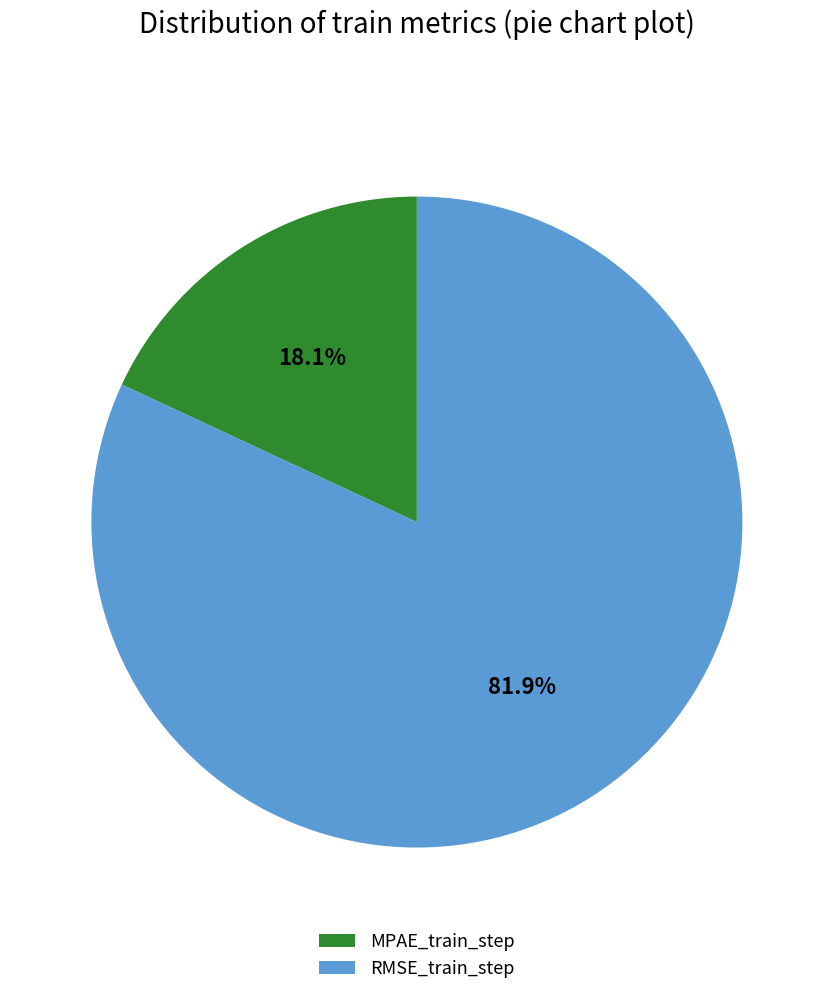

Is it true that MPAE_train_step is 18% of the pie?

True